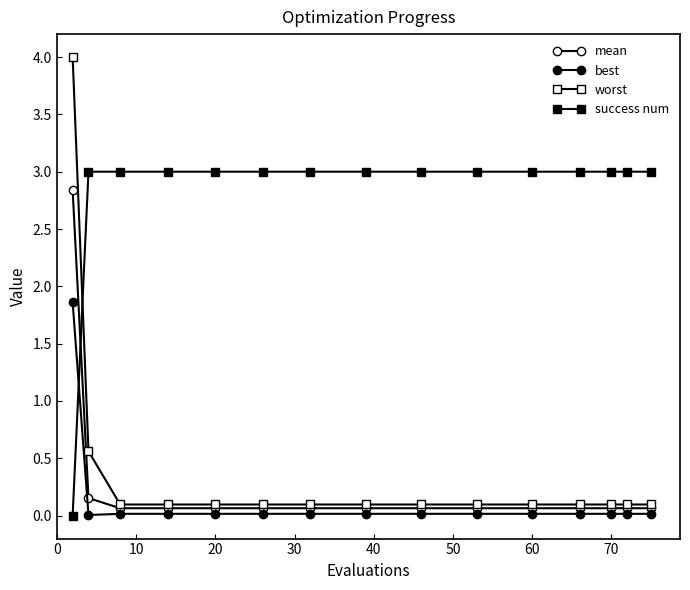

Is this an area chart (filled region under the line)?

No